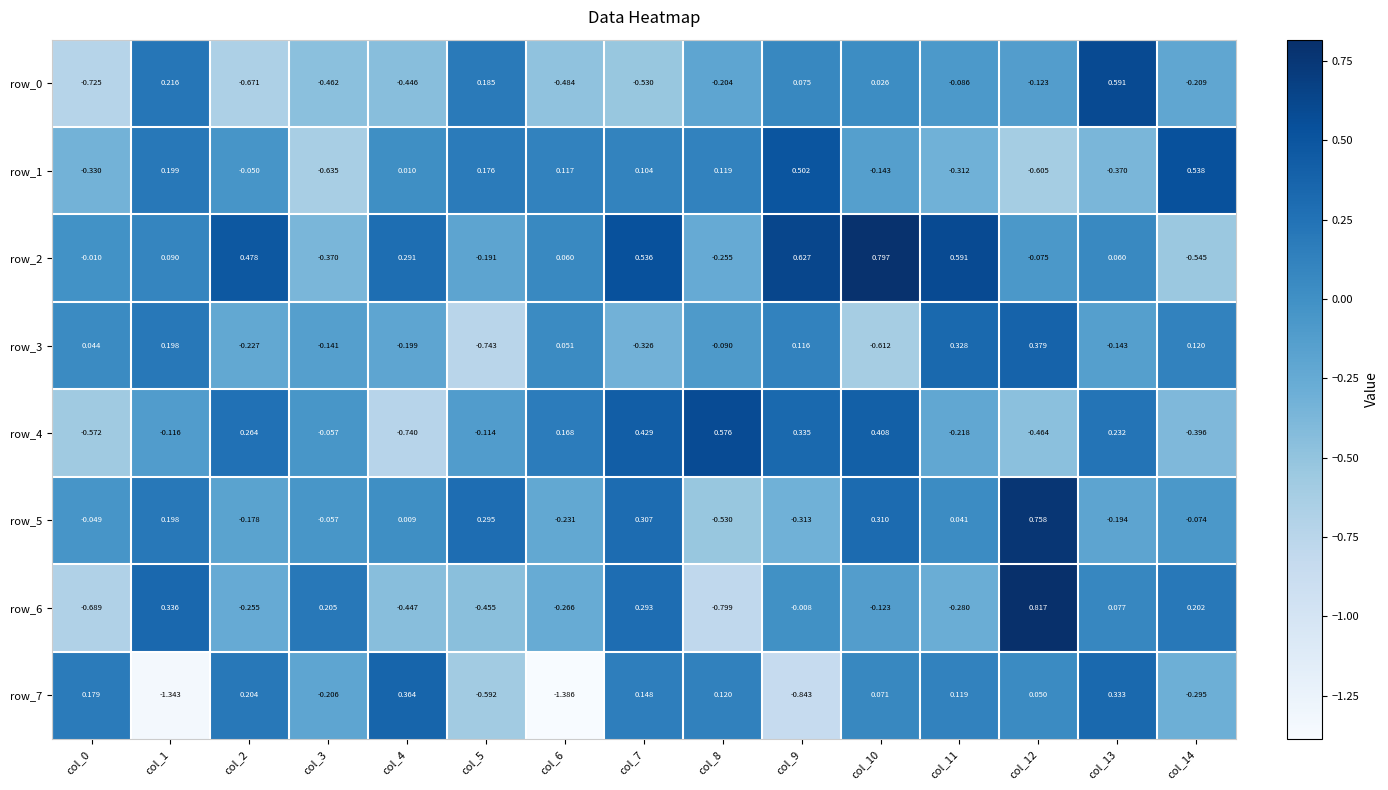

What is the difference between the row_2 values at col_14 and col_5?

0.4